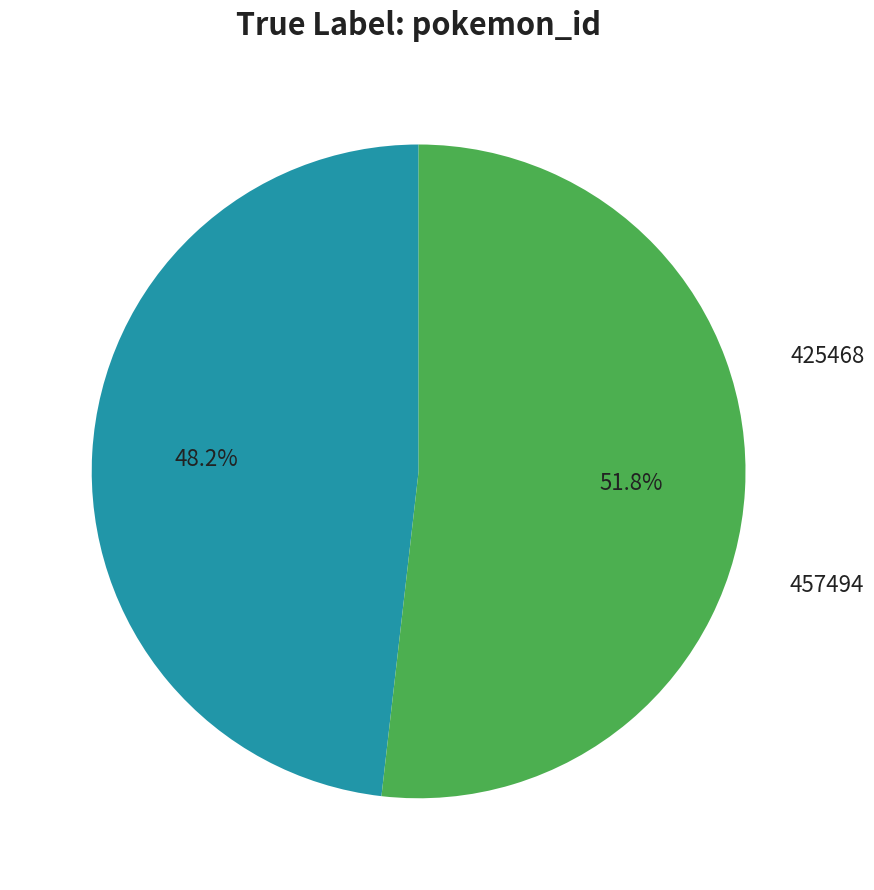

Which category has the smallest portion of the pie?

425468